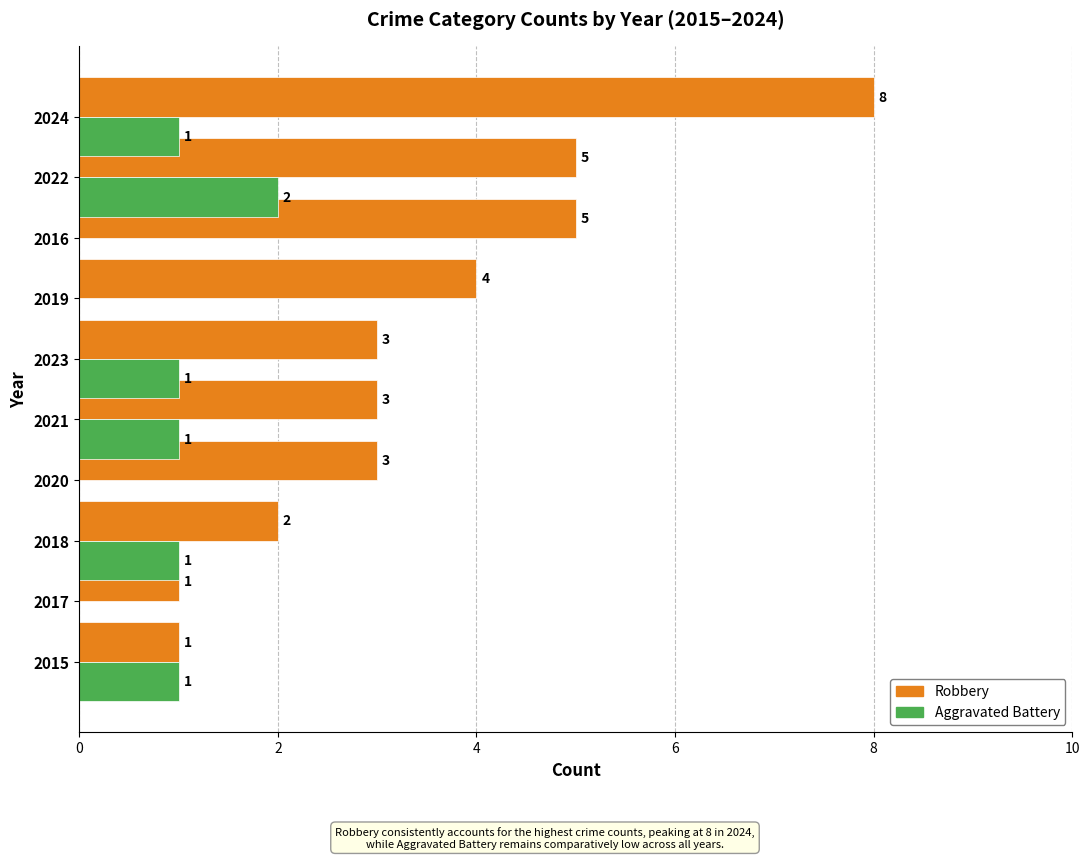

How many series are shown in this chart?

2